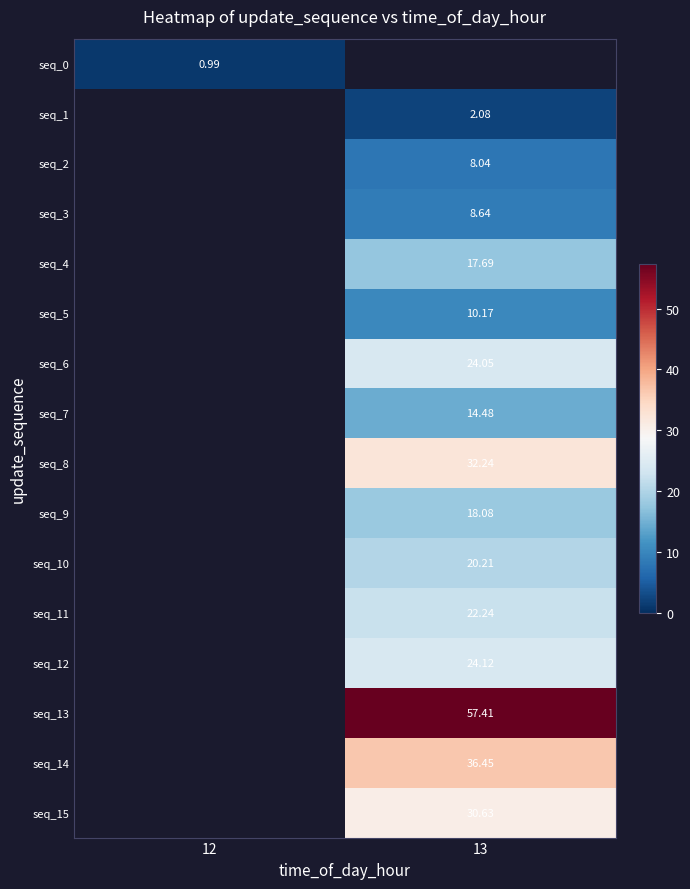

At how many categories does at least one series exceed 3?

1